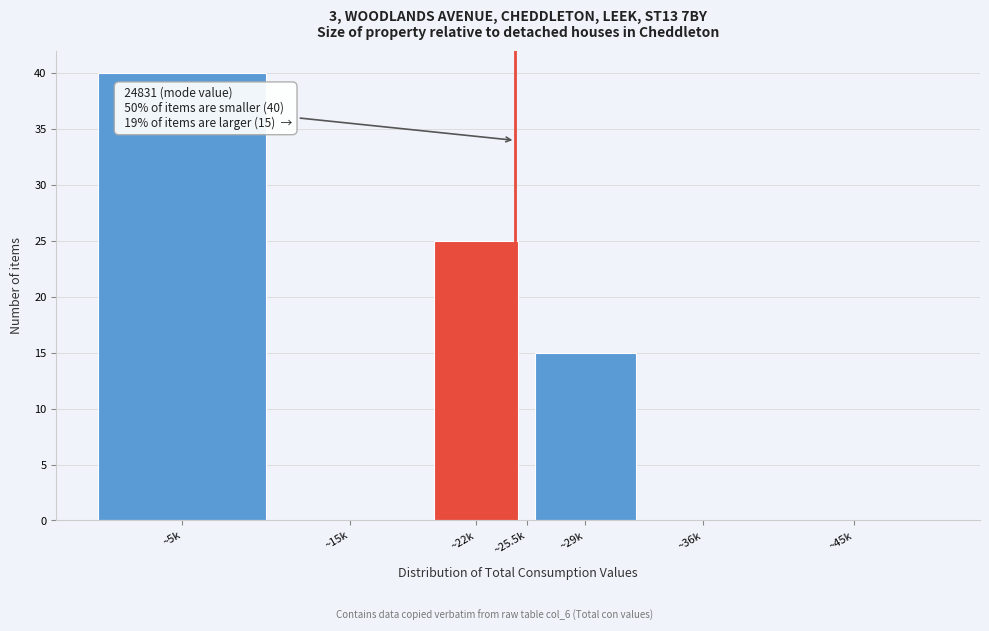

Reading left to right, transcribe all the data shown in this chart.

~5k=40	~15k=0	~22k=25	~25.5k=0	~29k=15	~36k=0	~45k=0